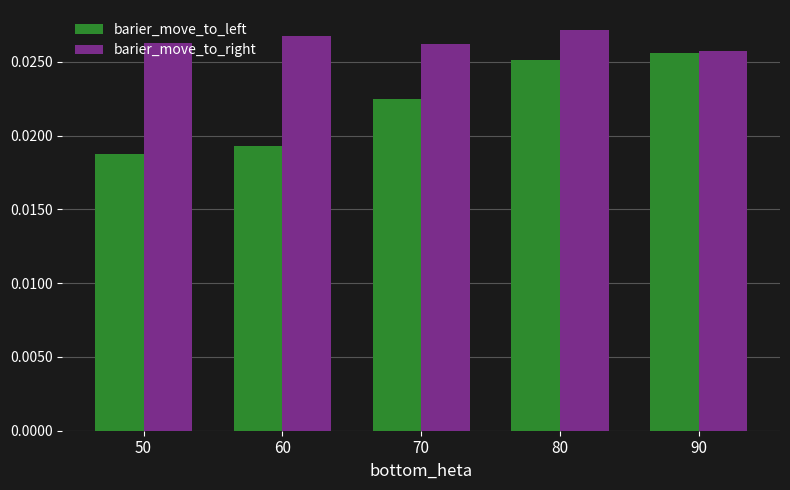

Rank the series at 70 from lowest to highest value.

barier_move_to_left, barier_move_to_right